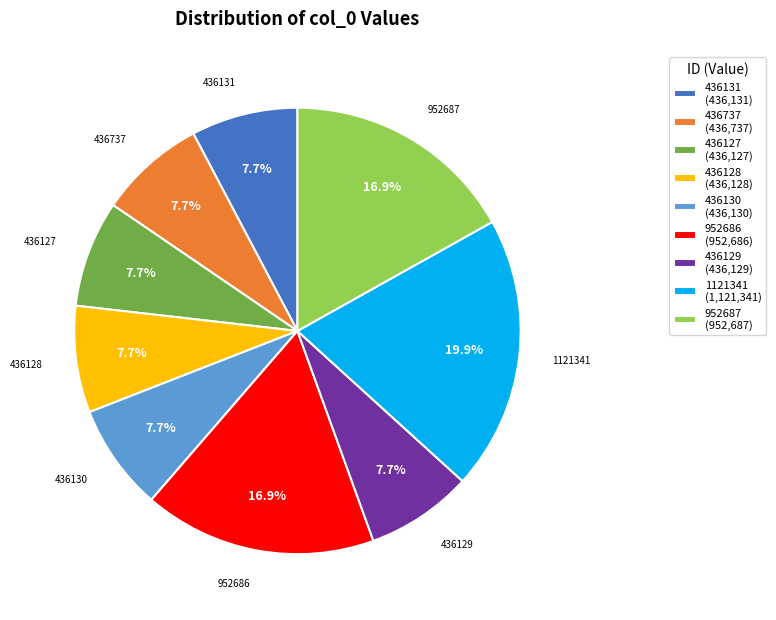

What is the total percentage of 436129 and 1121341?

27.6%